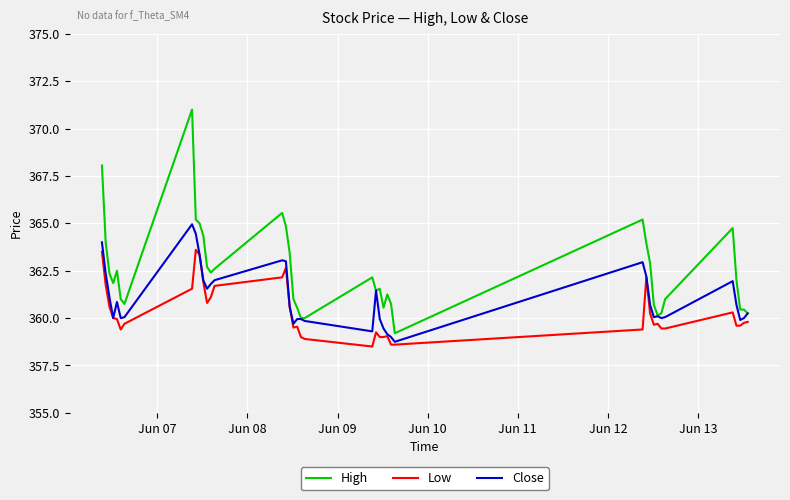

Rank the series by their average value, from lowest to highest.

Low, Close, High